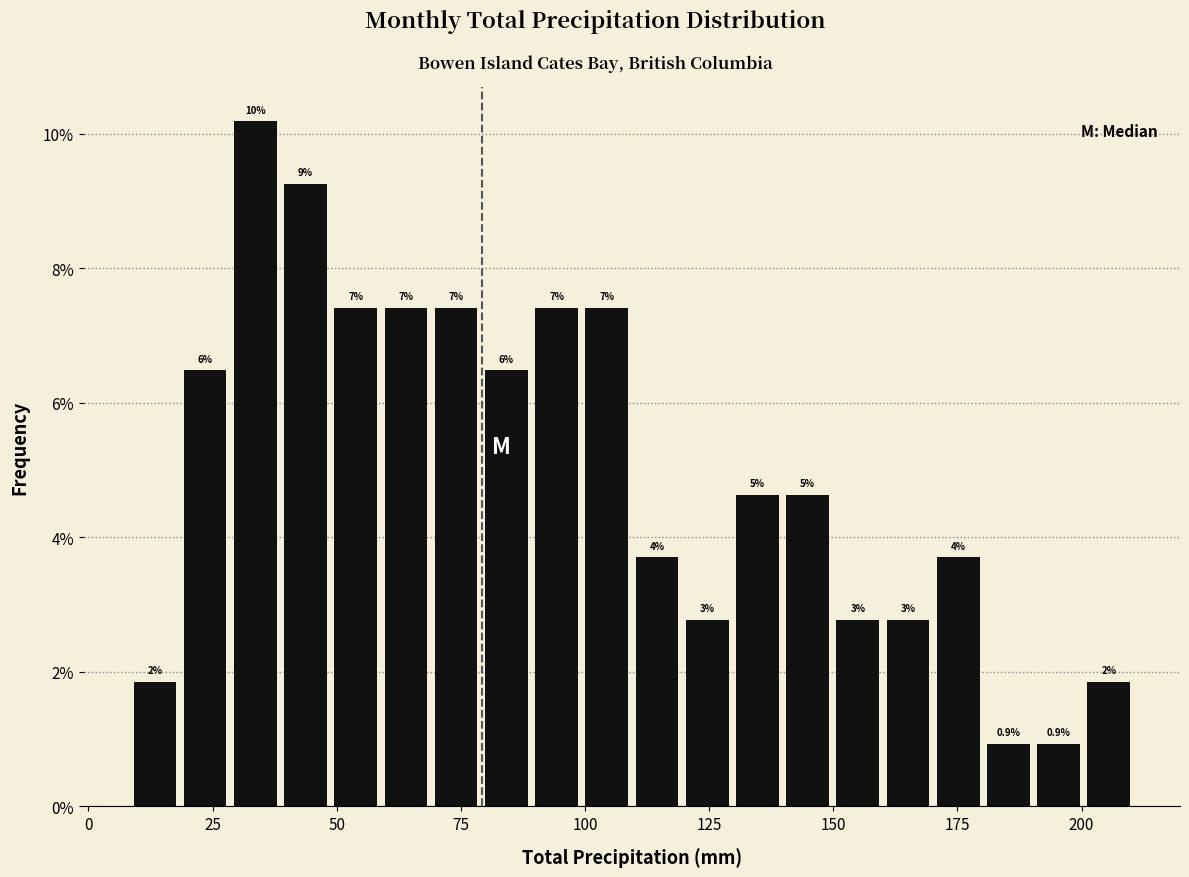

Read against the x-axis, roughly where is the centre of the tallest bar?

35